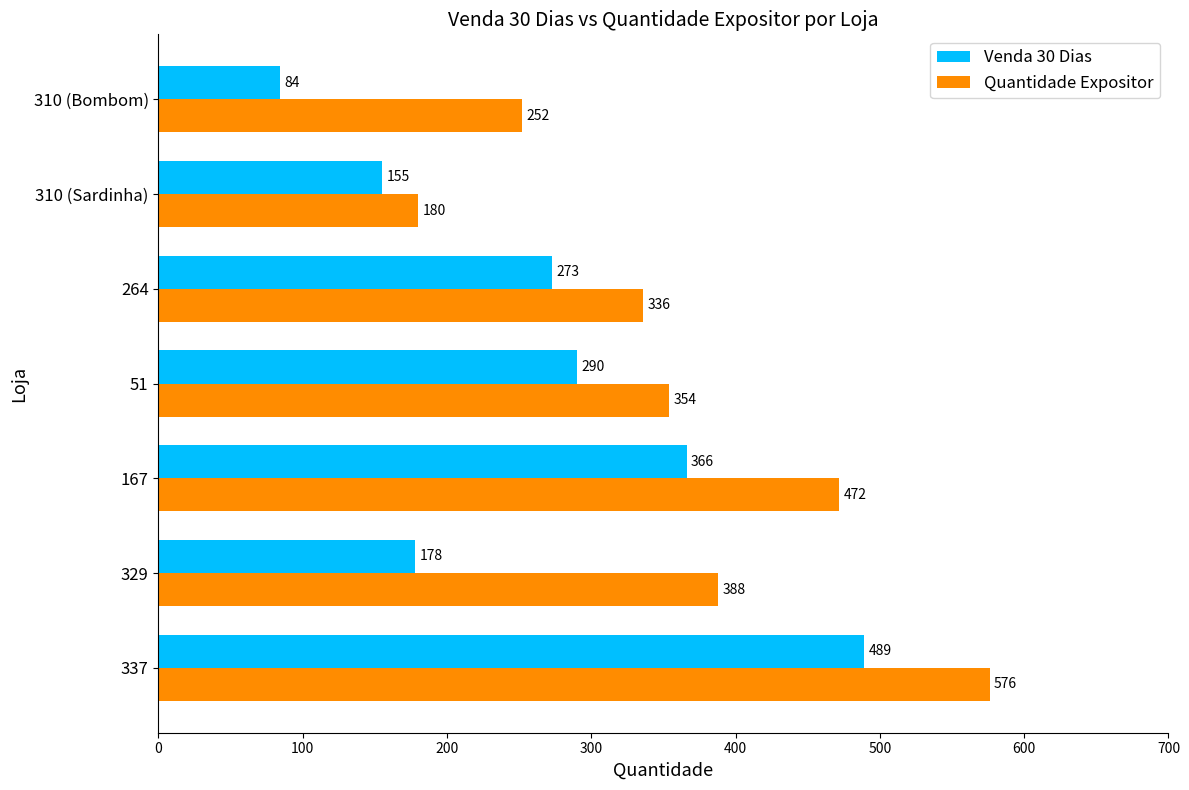

What is the spread (max minus min) of values at 337?

87